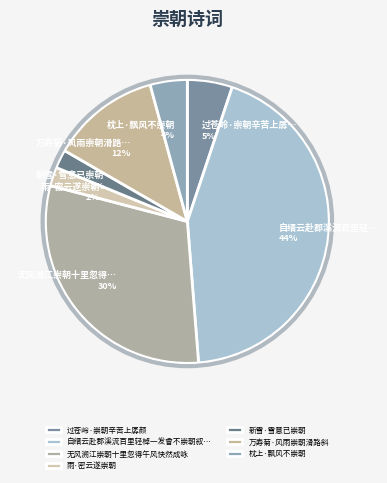

To the nearest percent, what is the average slice percentage?

14%